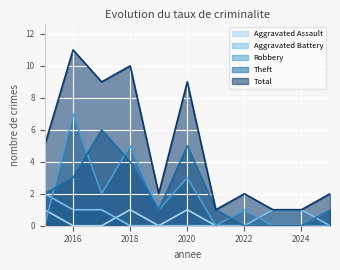

What is the greatest value displayed?

11